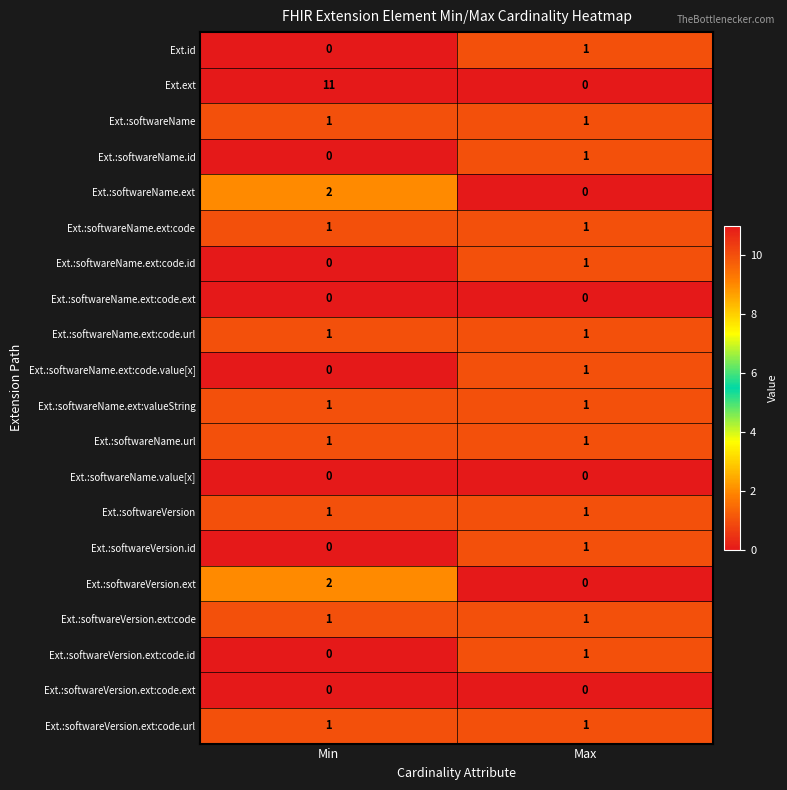

The value of Ext.:softwareName.ext:code at Max is 0. True or false?

False